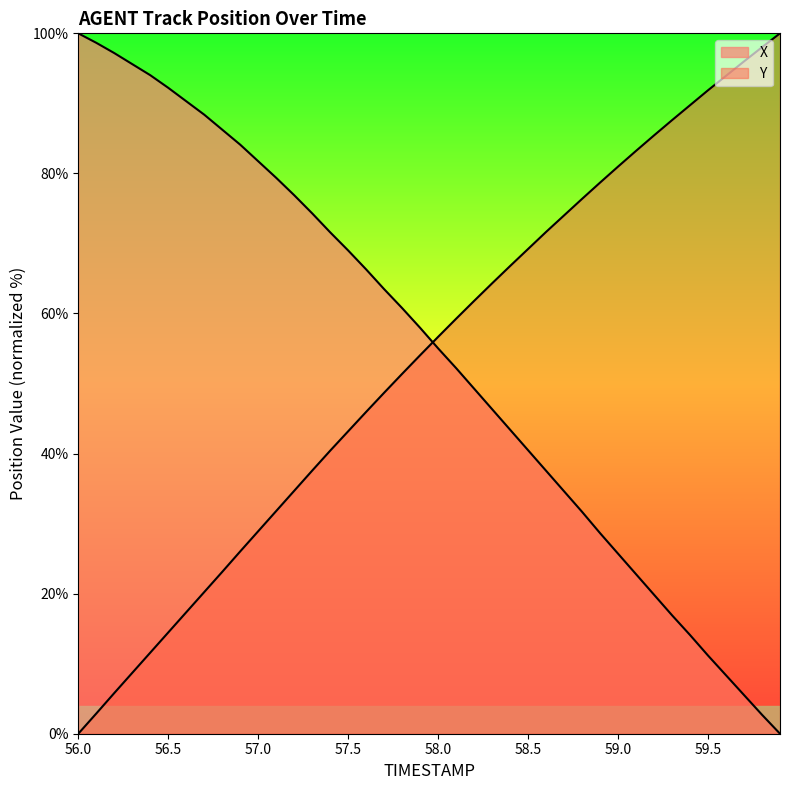

List the series in order of their peak value, lowest first.

X, Y